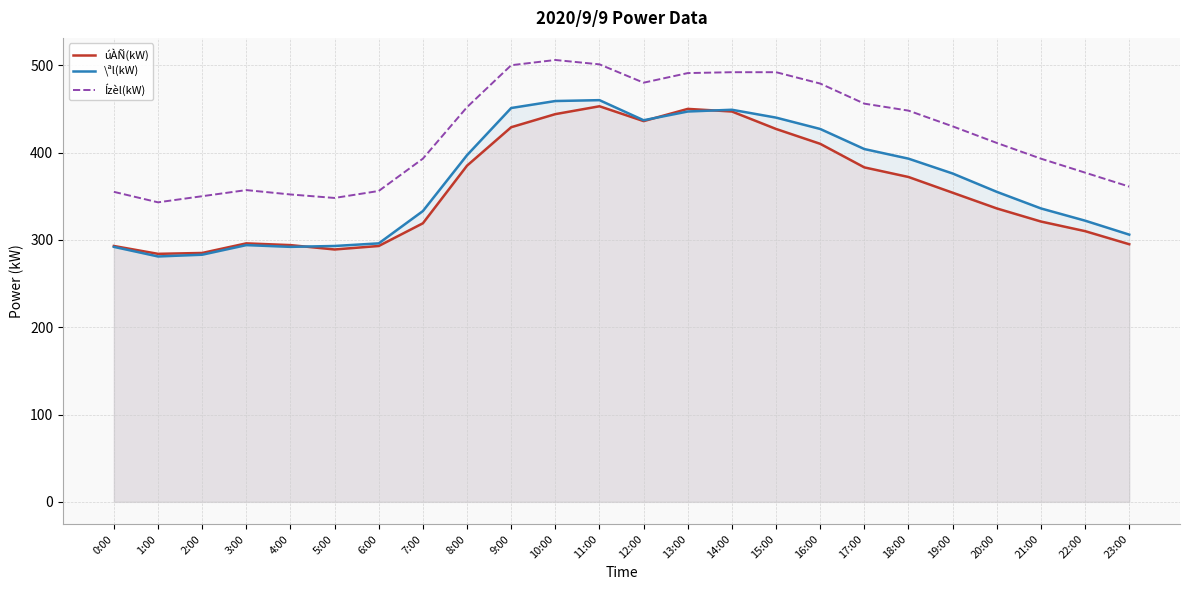

Which has a higher value, 11:00 or 18:00?

11:00